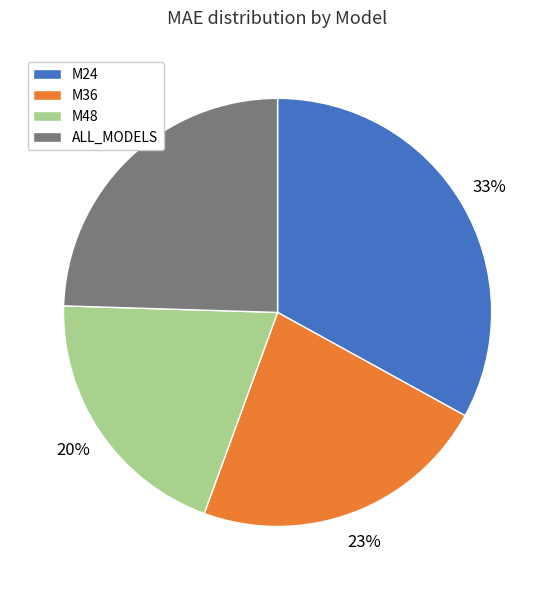

What is the largest slice in the pie chart?

M24